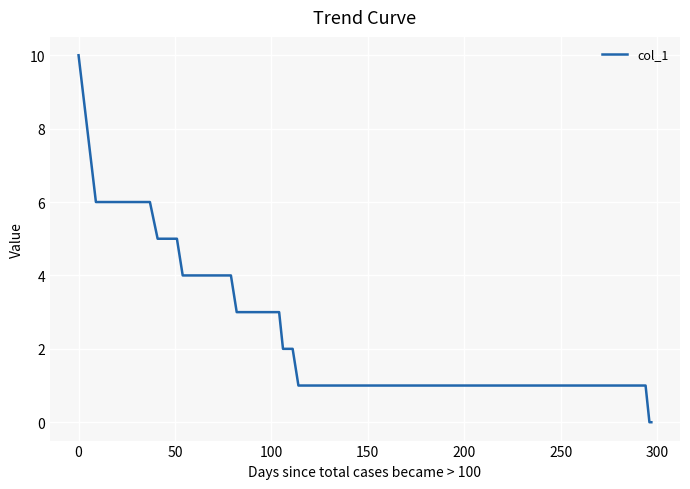

Reading left to right, what are all the values shown in this chart?

10	6	6	6	6	6	6	5	5	5	5	4	4	4	4	4	3	3	3	2	2	1	1	1	1	1	1	1	0	0